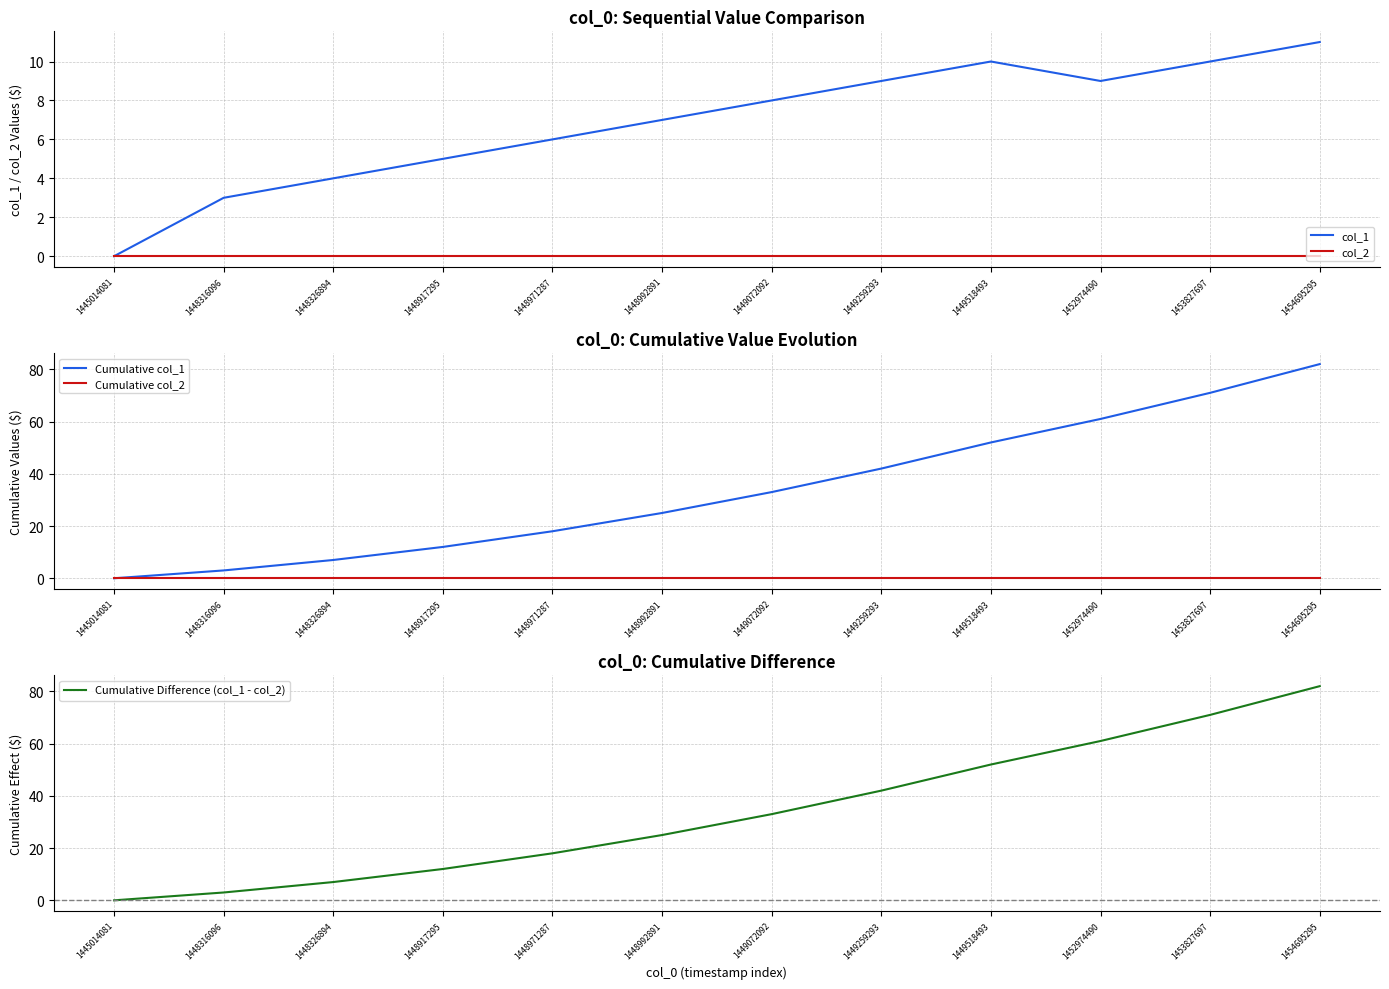

True or false: Cumulative Difference (col_1 - col_2) and col_1 cross at least once.

False